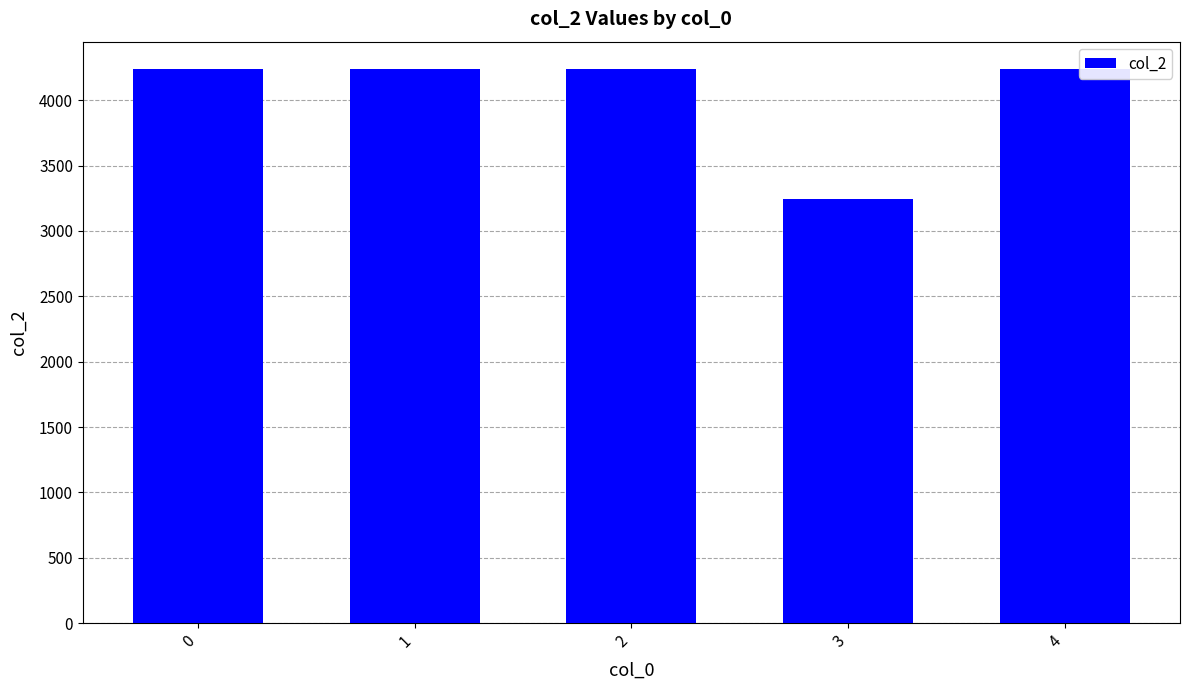

How many data points does each series have?

5